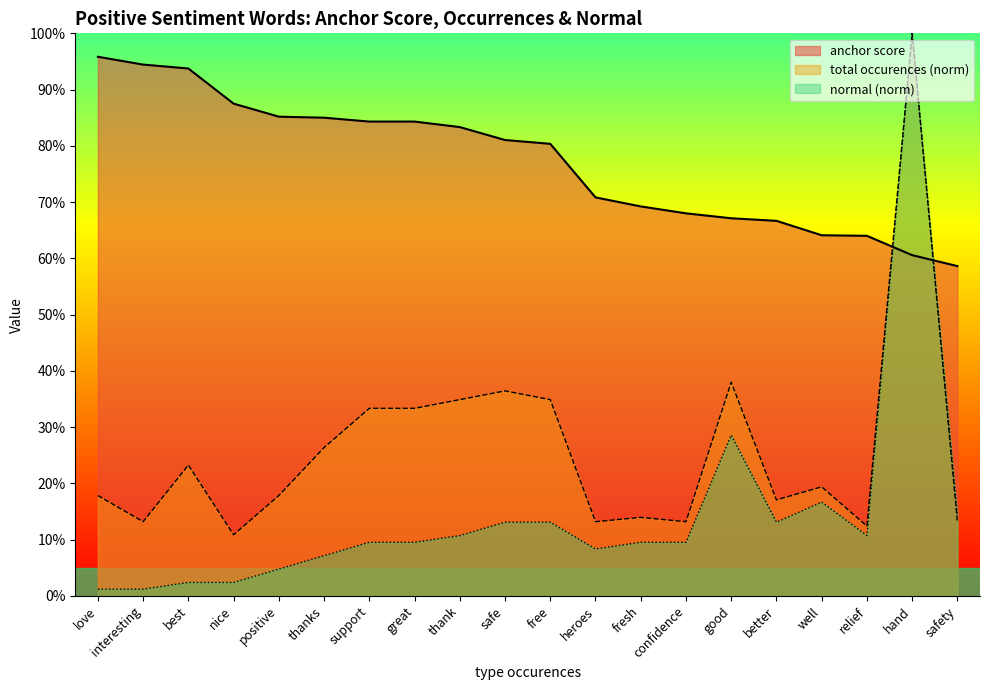

Reading left to right, what are all the values shown in this chart?

anchor score: 1.0	0.9	0.9	0.9	0.9	0.8	0.8	0.8	0.8	0.8	0.8	0.7	0.7	0.7	0.7	0.7	0.6	0.6	0.6	0.6
total occurences: 0.2	0.1	0.2	0.1	0.2	0.3	0.3	0.3	0.3	0.4	0.3	0.1	0.1	0.1	0.4	0.2	0.2	0.1	1.0	0.1
normal: 0.0	0.0	0.0	0.0	0.0	0.1	0.1	0.1	0.1	0.1	0.1	0.1	0.1	0.1	0.3	0.1	0.2	0.1	1.0	0.1